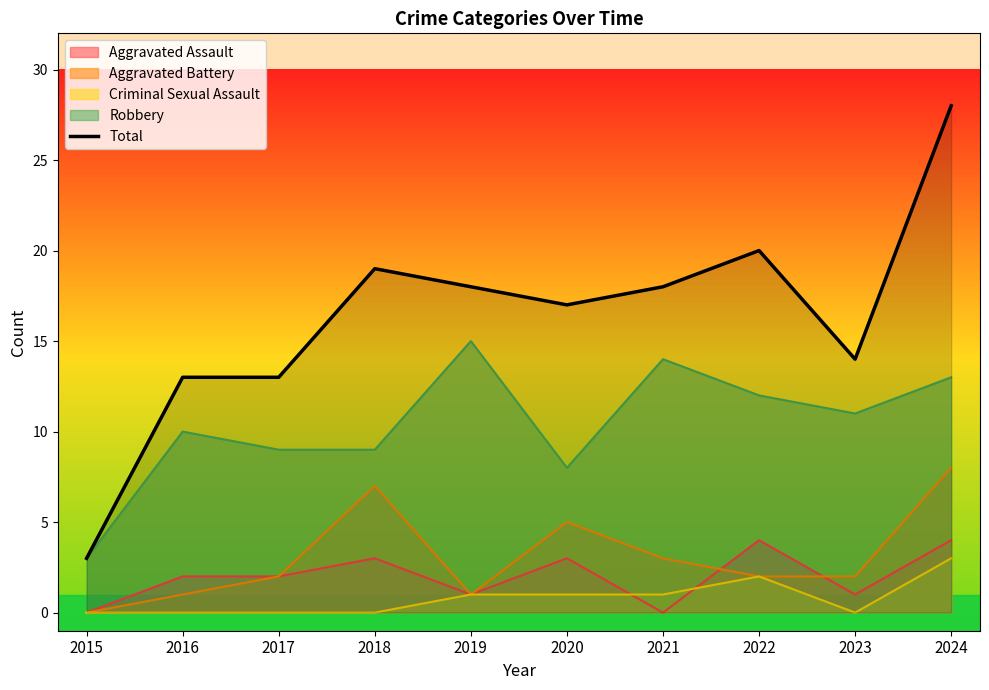

Which label corresponds to the smallest value in the chart?

2015